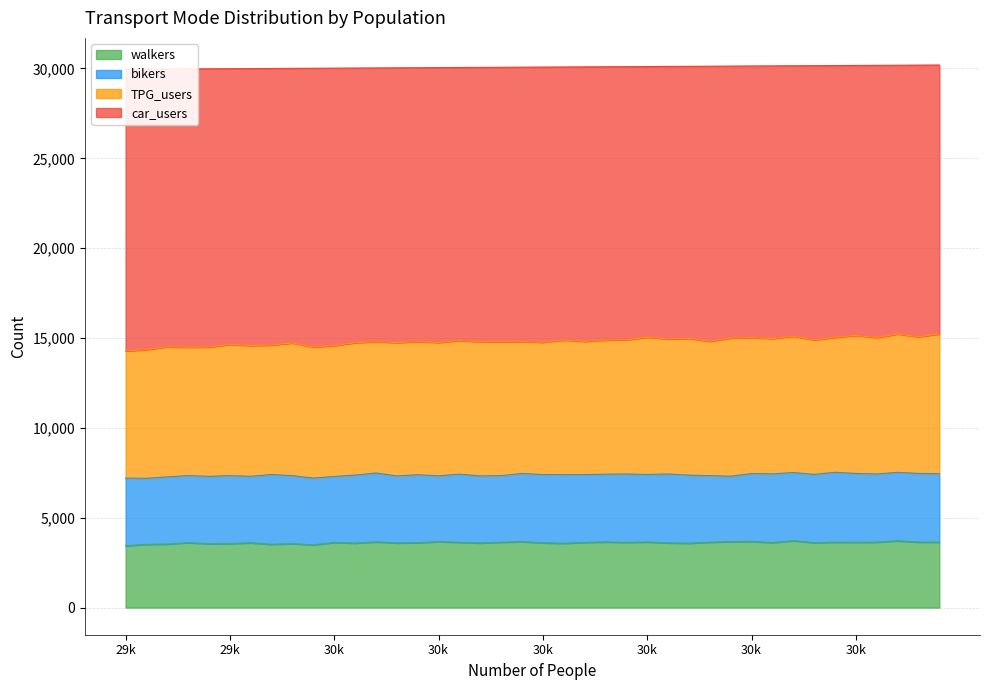

Rank the categories by walkers value from lowest to highest.

29965, 30019, 29971, 30007, 29977, 29989, 30013, 29995, 30091, 30127, 30031, 30067, 30043, 30121, 30085, 30001, 30049, 30163, 29983, 30151, 30025, 30097, 30109, 30061, 30175, 30073, 30199, 30169, 30181, 30133, 30193, 30115, 30103, 30037, 30139, 30079, 30055, 30145, 30187, 30157